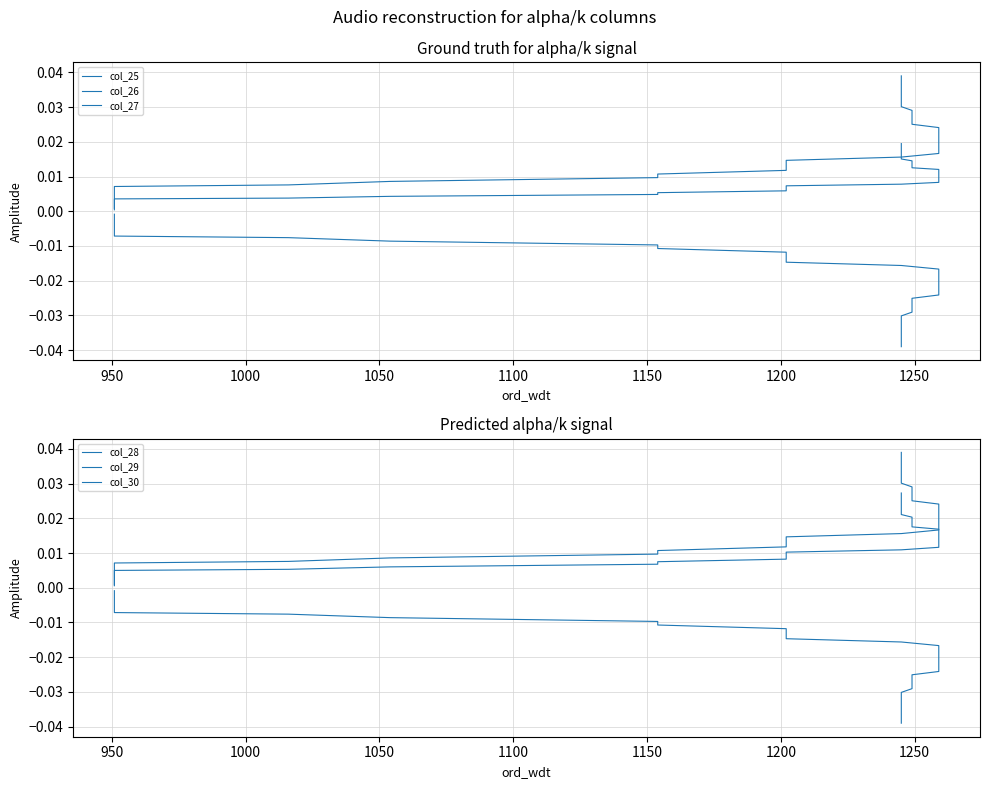

True or false: col_26 has more than 0 interior local peaks.

False